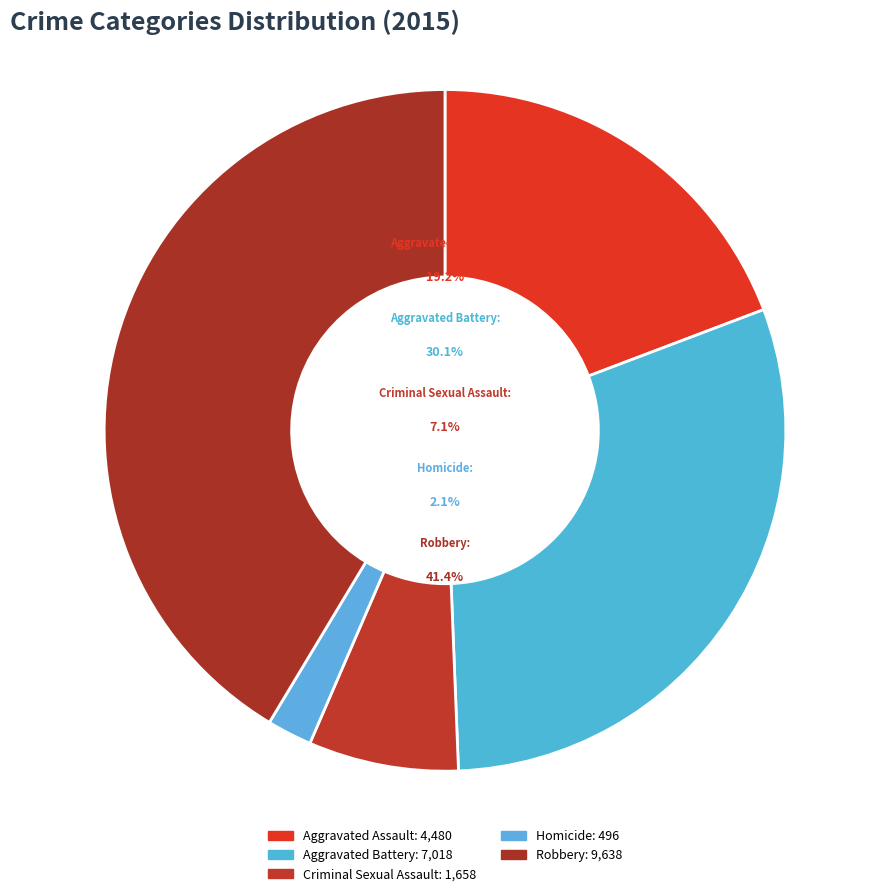

What is the smallest slice in the pie chart?

Homicide